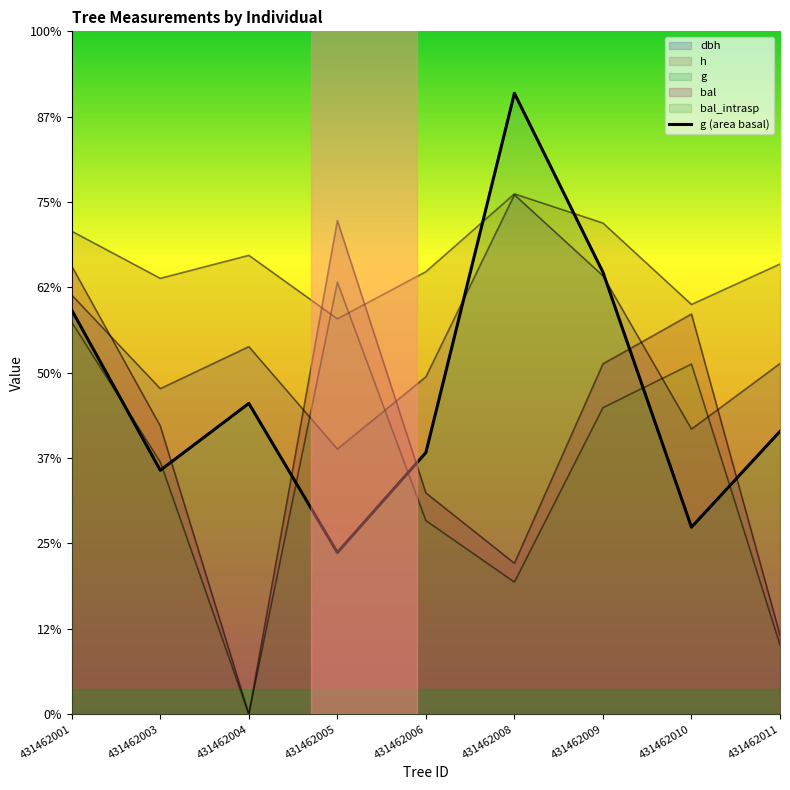

What is the sum of all h values?

4788.0